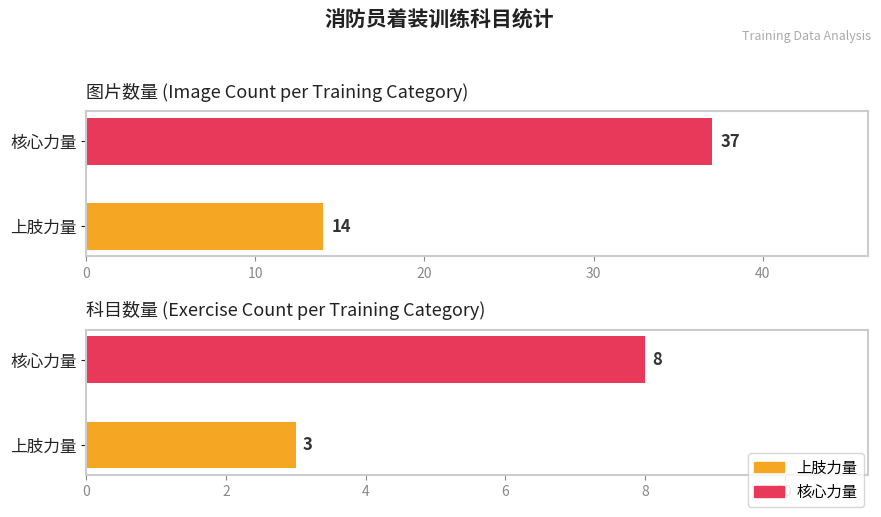

True or false: 图片数量 has a value of 10 at 上肢力量.

False